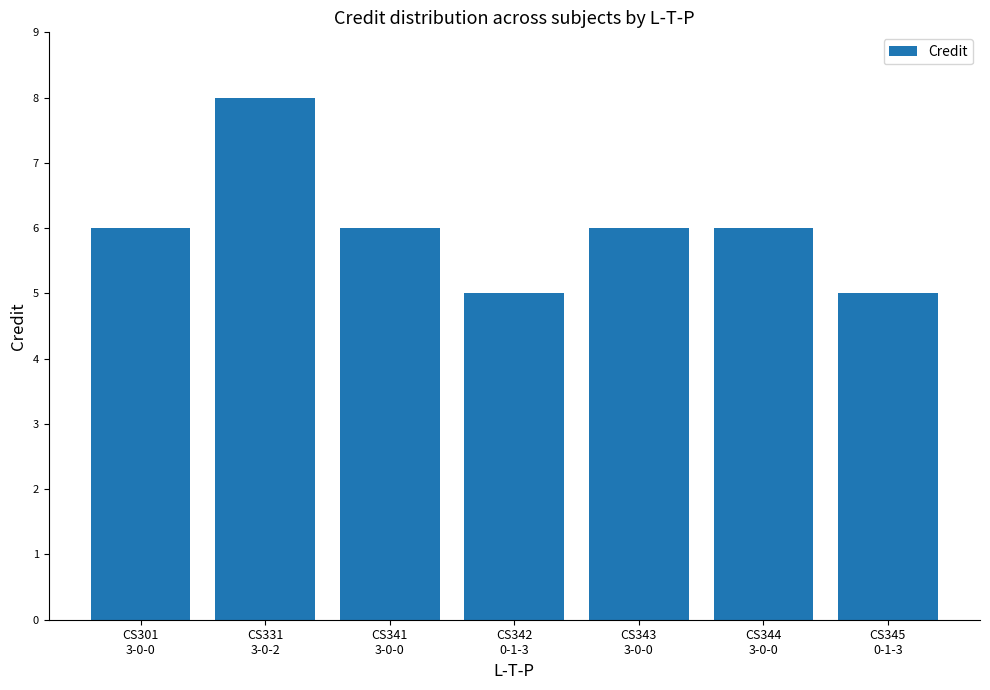

What is the difference between the maximum and minimum values?

3